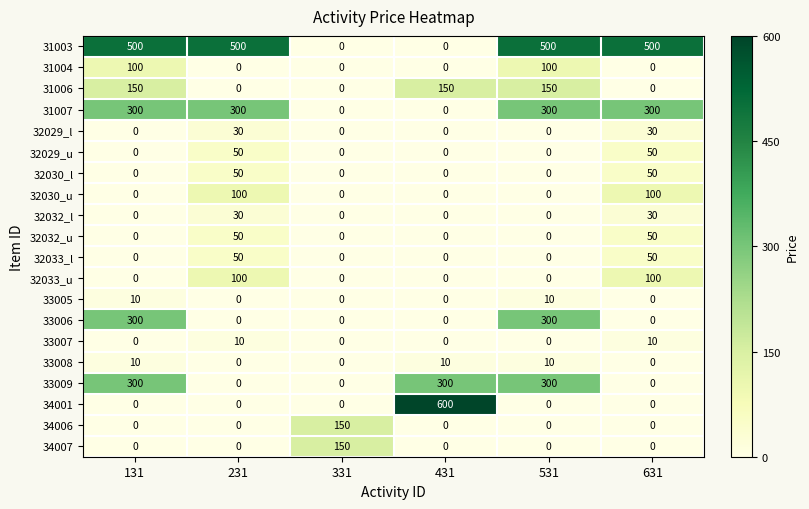

What is the difference between the highest and lowest values at 431?

600